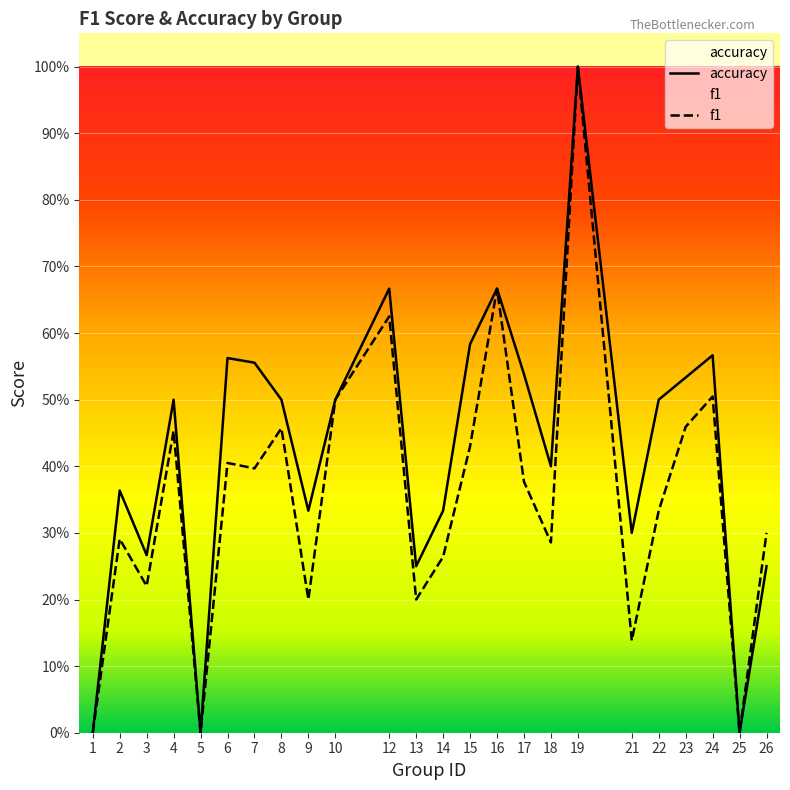

Does the chart display data point markers on the line(s)?

No